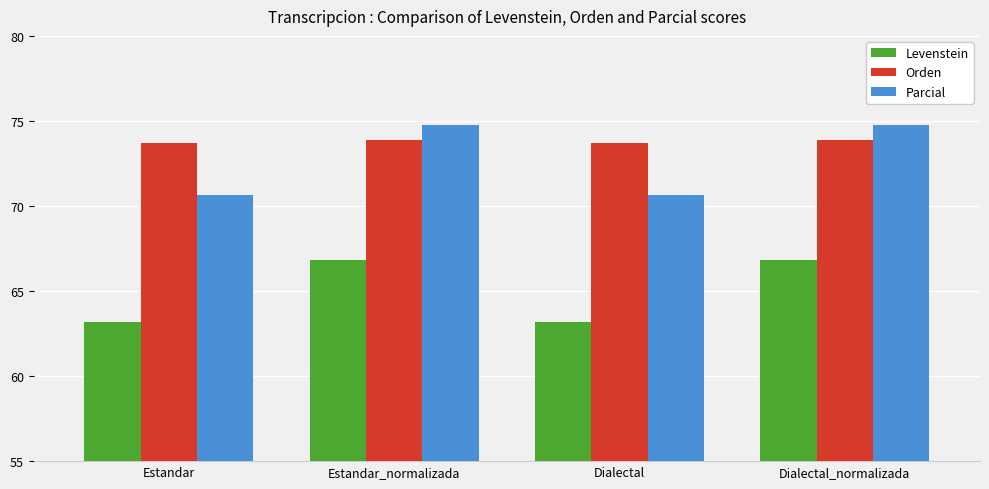

Which series has the largest total across all categories?

Orden